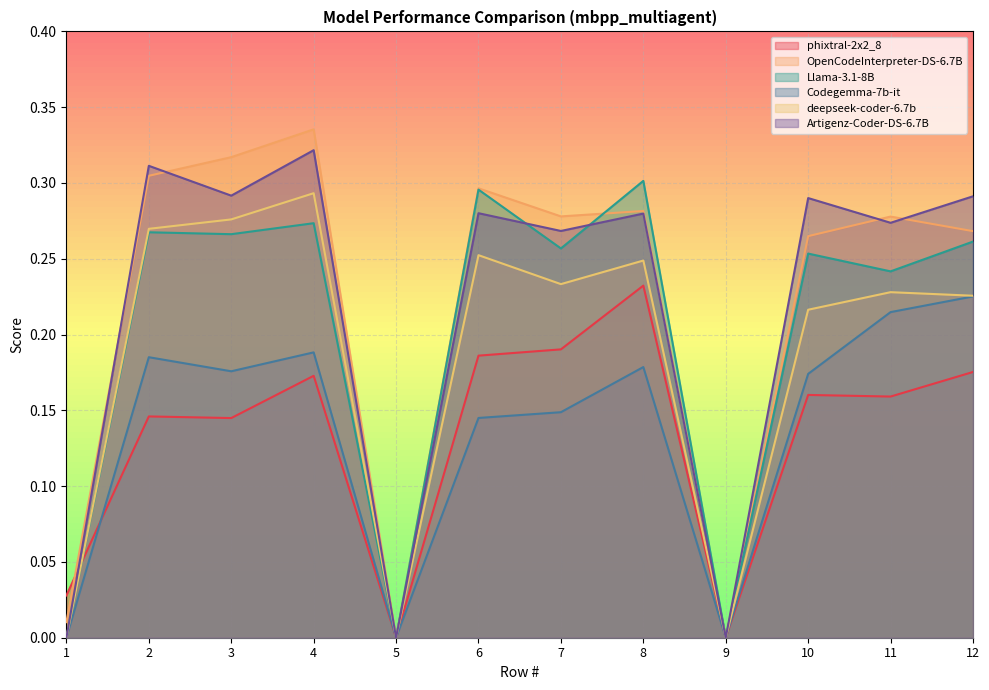

What is the difference between the second highest and second lowest values in the Llama-3.1-8B series?

0.3